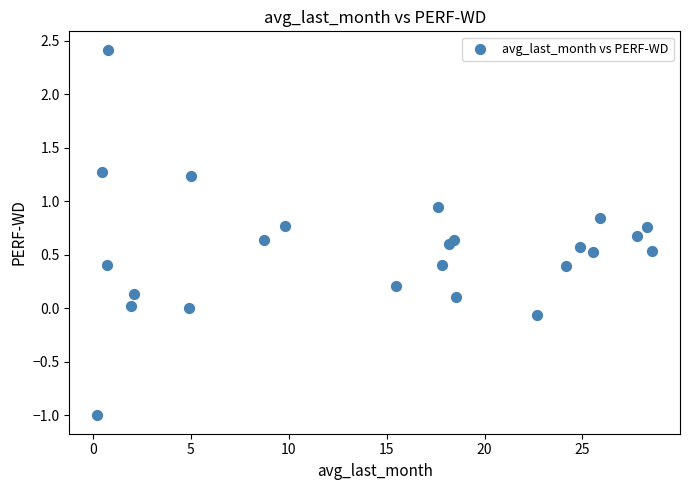

What is the range of X values (max minus min)?

28.4